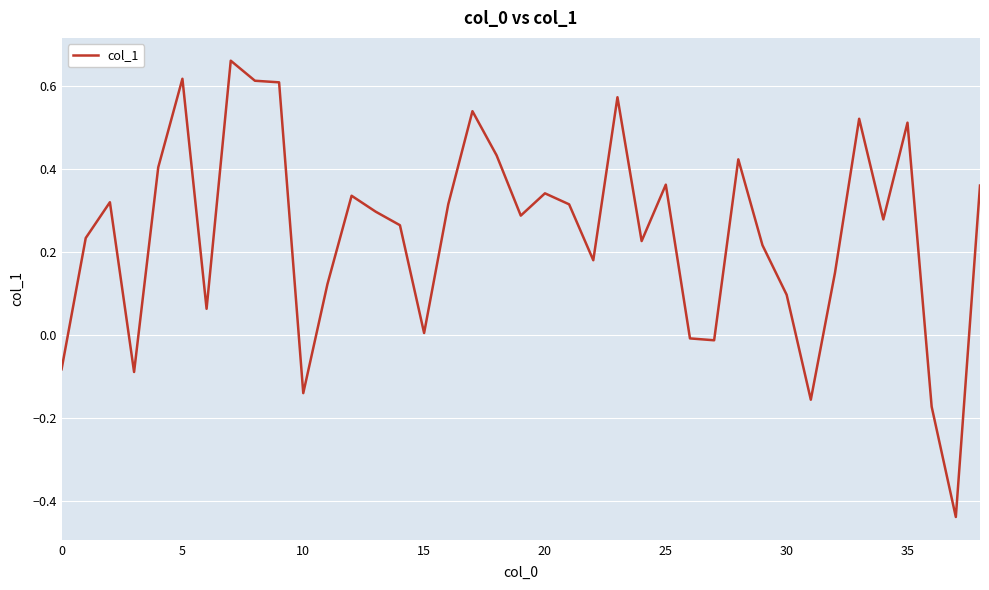

What is the sum of all values?

9.6